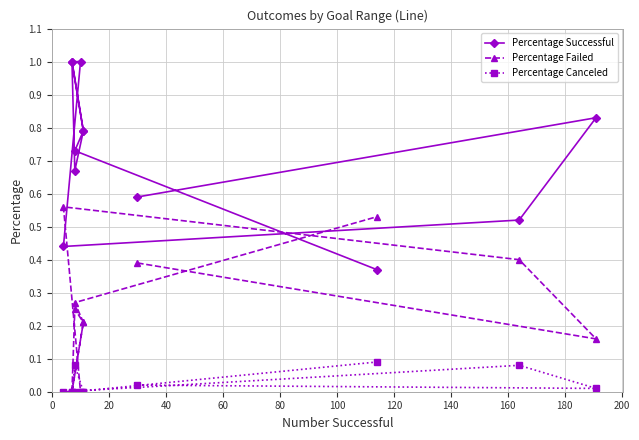

How many interior local valleys does the Percentage Failed series have?

3